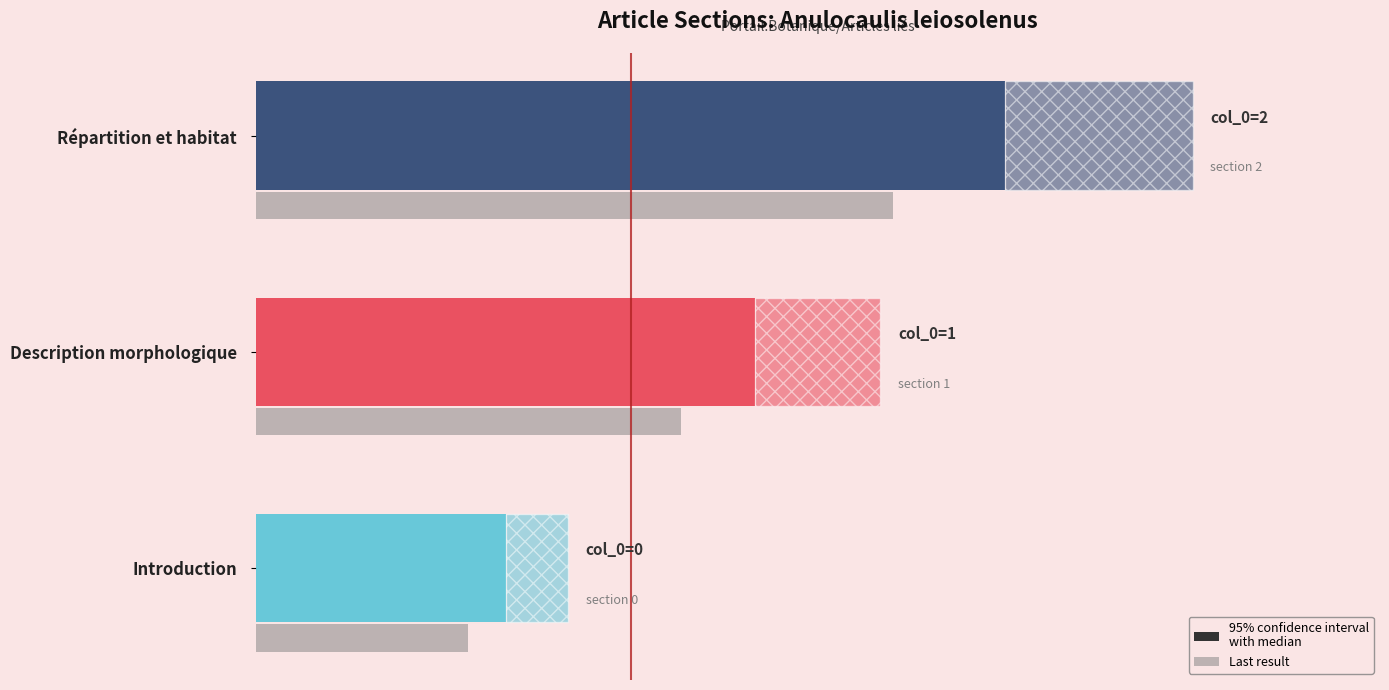

What is the label of the 2nd bar from the left?

Description morphologique